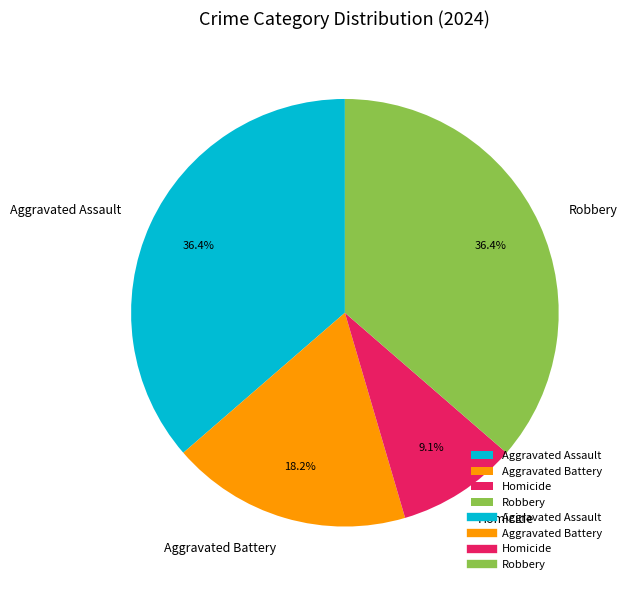

Is there a majority slice in this chart?

No